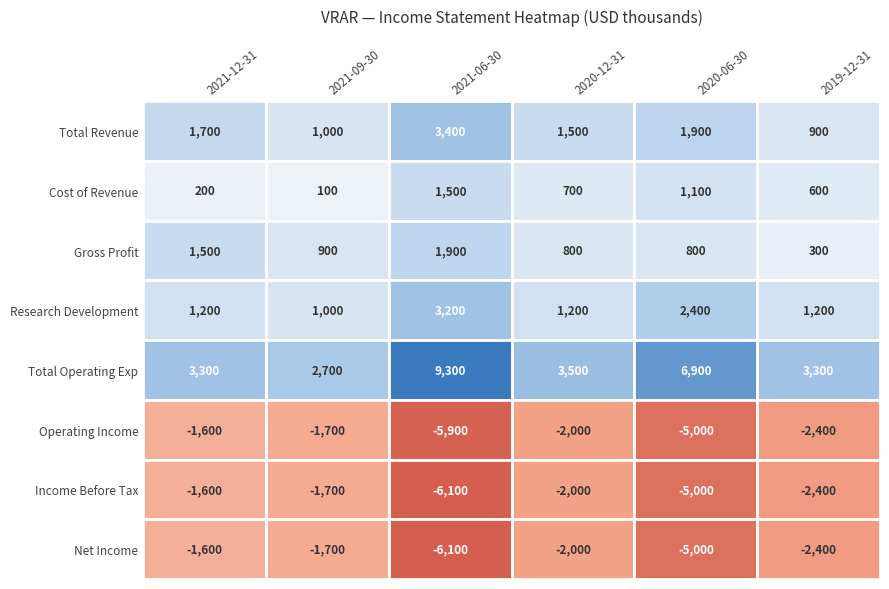

What is the difference between the maximum and second lowest values in the Net Income series?

3400